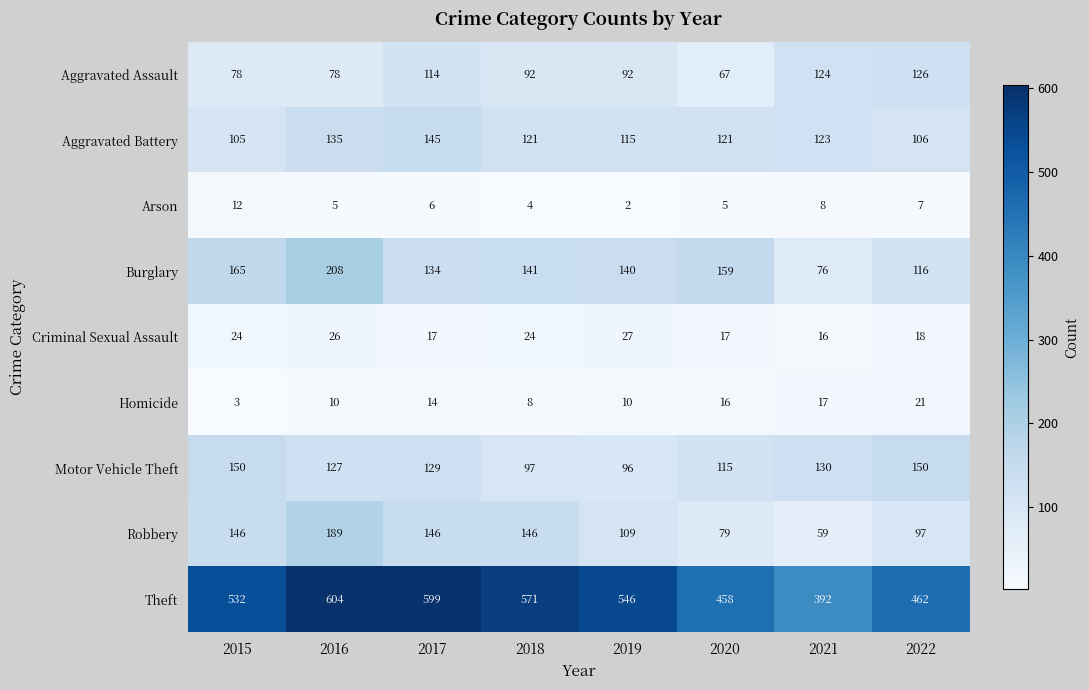

At which label does Arson first exceed 6?

2015